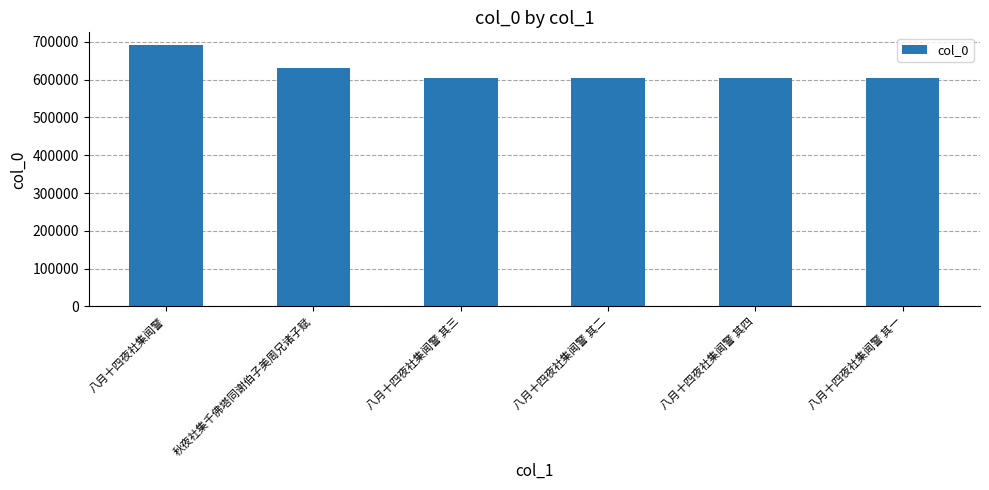

Where is the data nearest to the value 647602?

秋夜社集千佛塔同谢伯子美周兄诸子赋